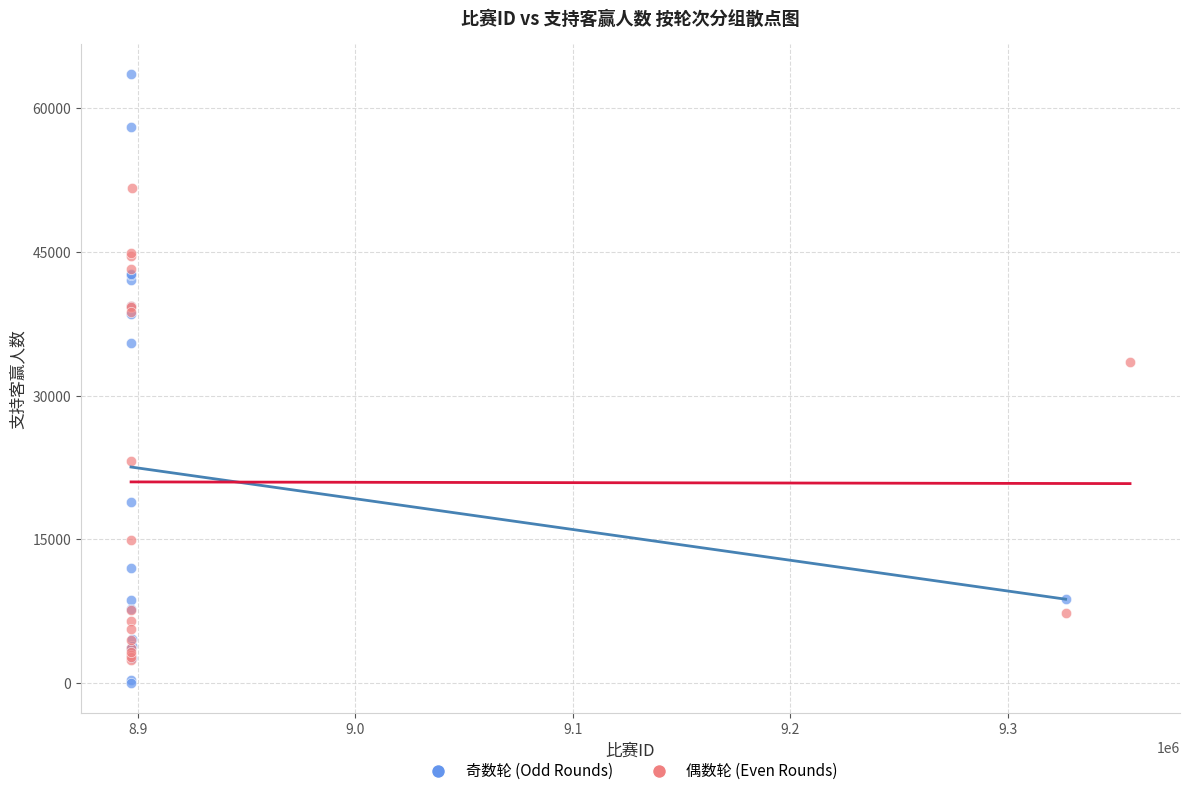

Which series contains the highest Y value?

奇数轮 (Odd Rounds)